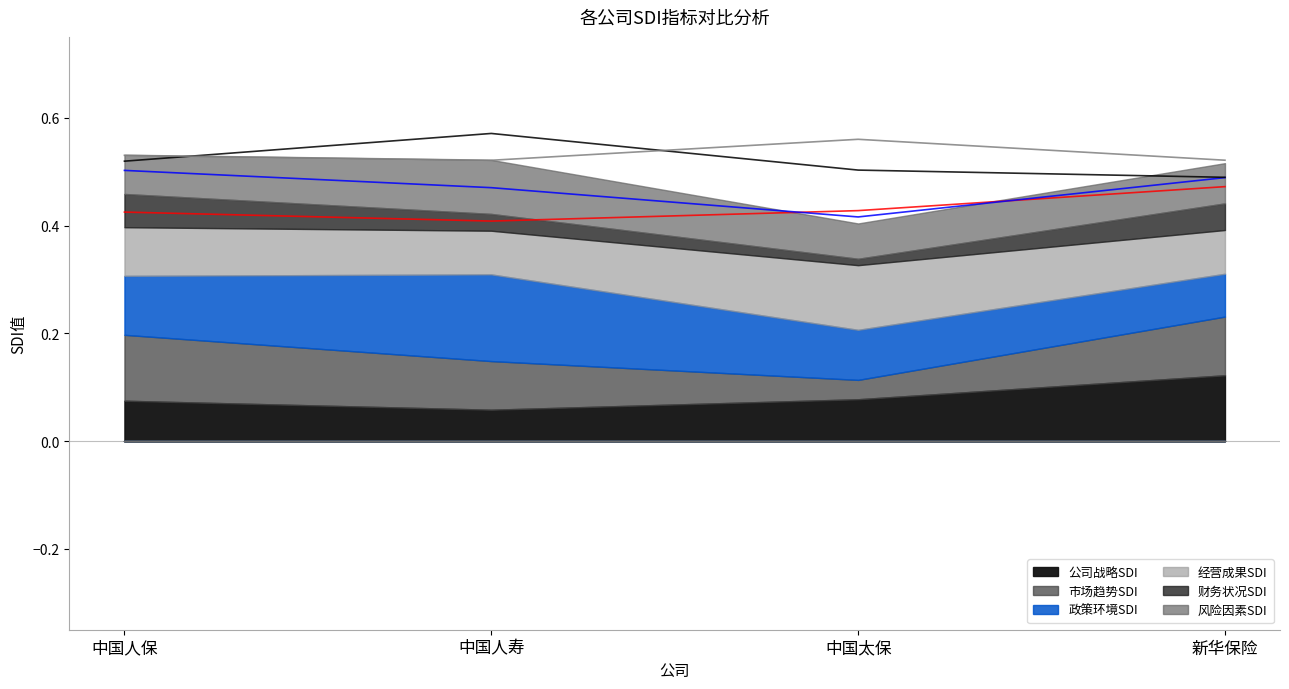

What is the label of the 1st point from the left?

中国人保